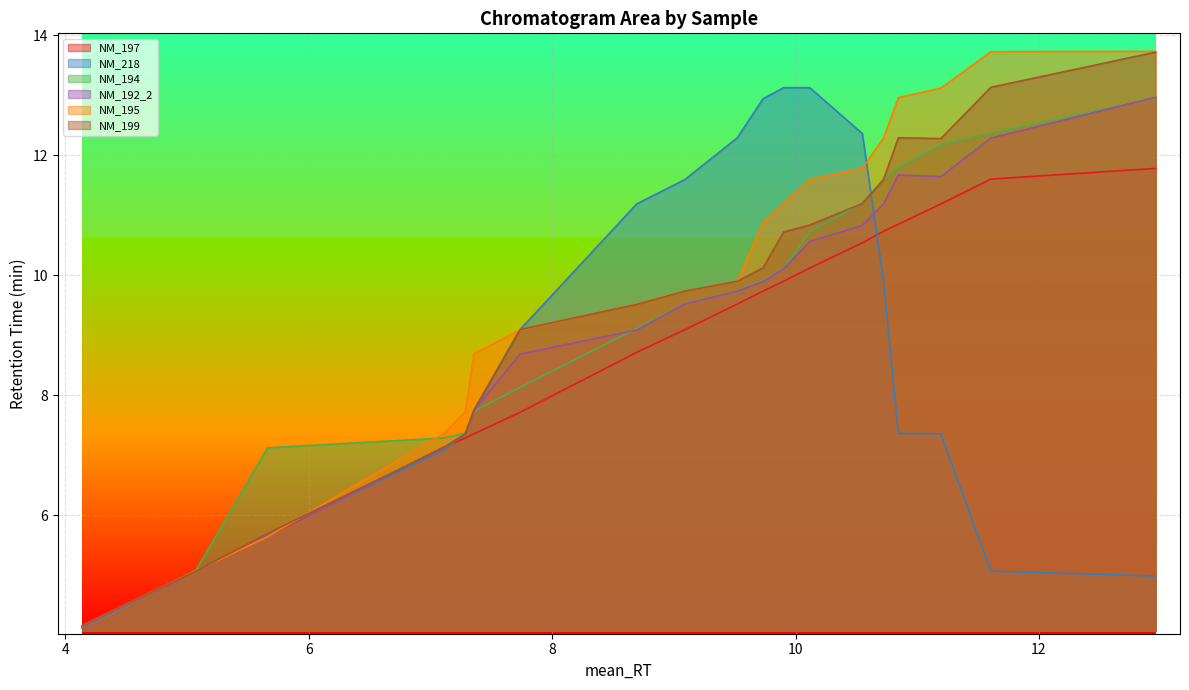

Which series changed the most between P1 and P28?

NM_195